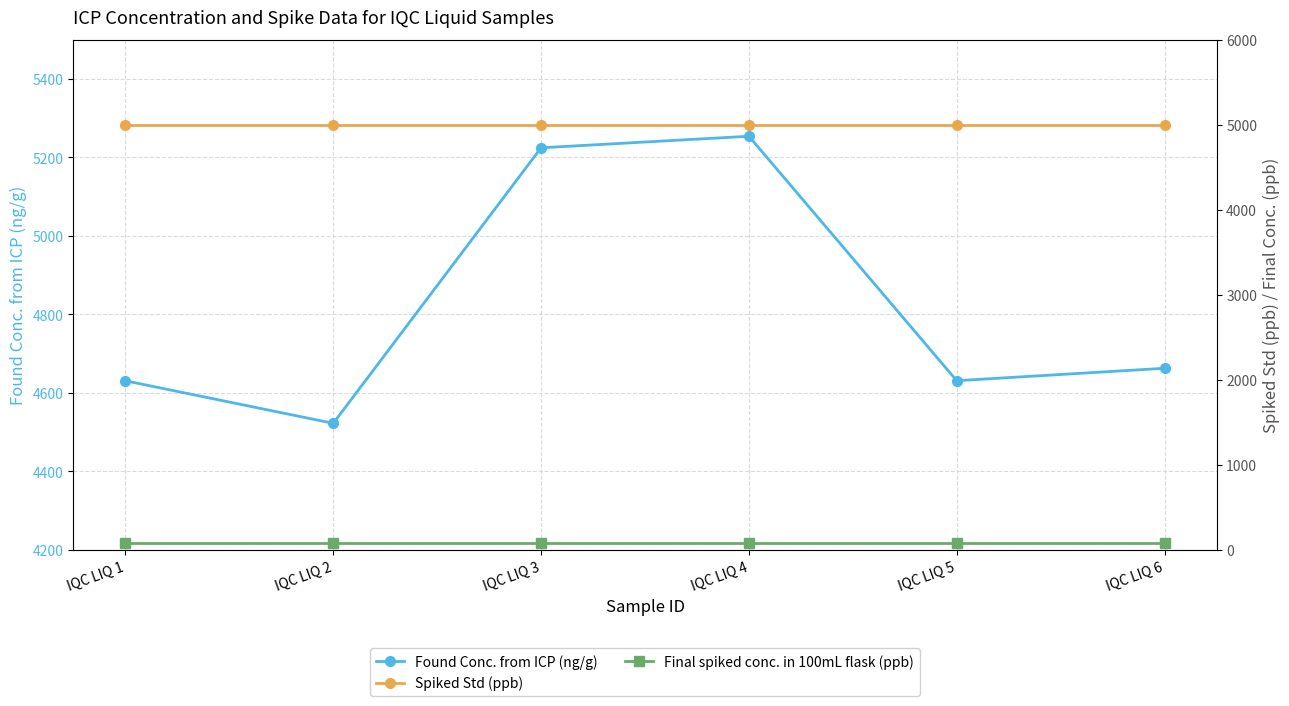

At how many categories does at least one series exceed 4091?

6